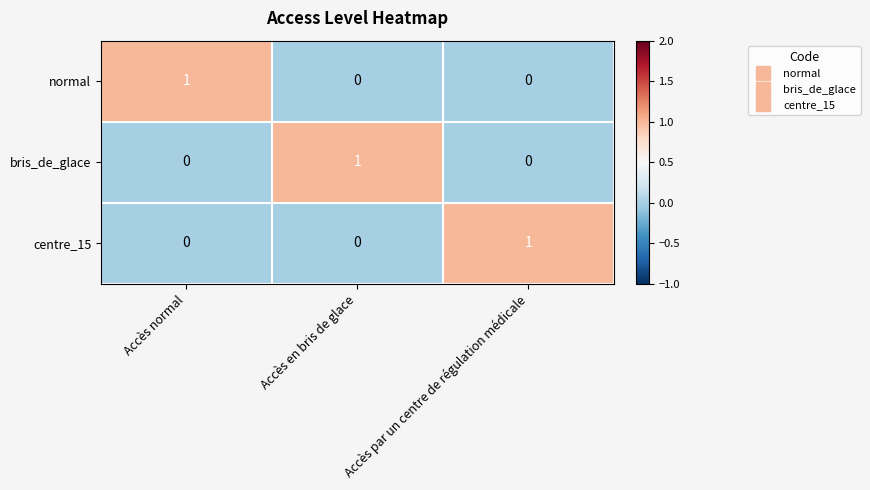

How many categories are shown in the chart?

3